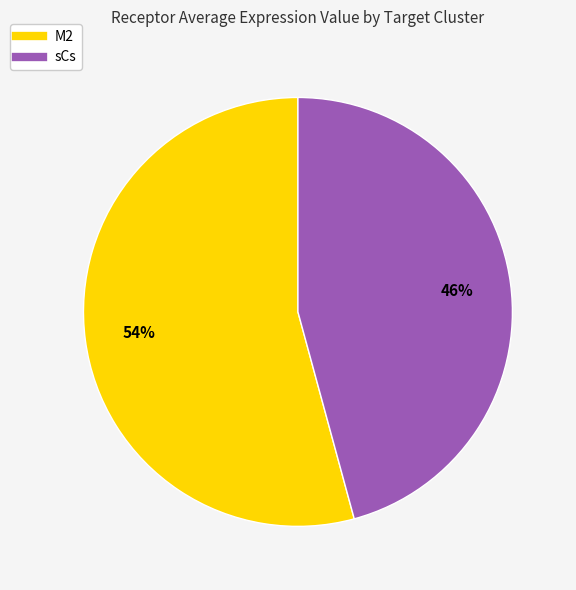

Which slice represents more than half of the pie?

M2